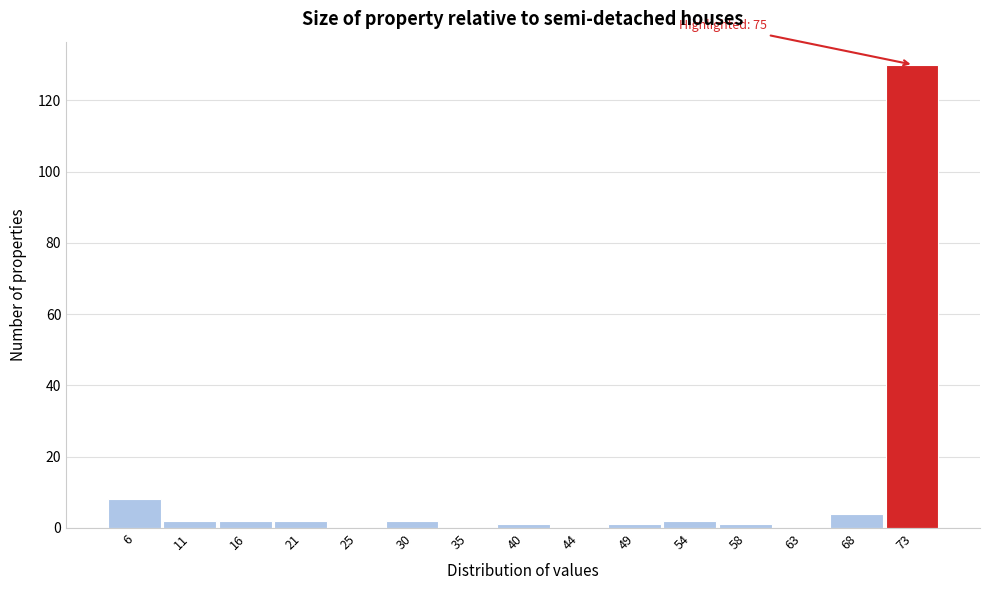

Which range on the x-axis has the tallest bar?

70.5 to 75.0